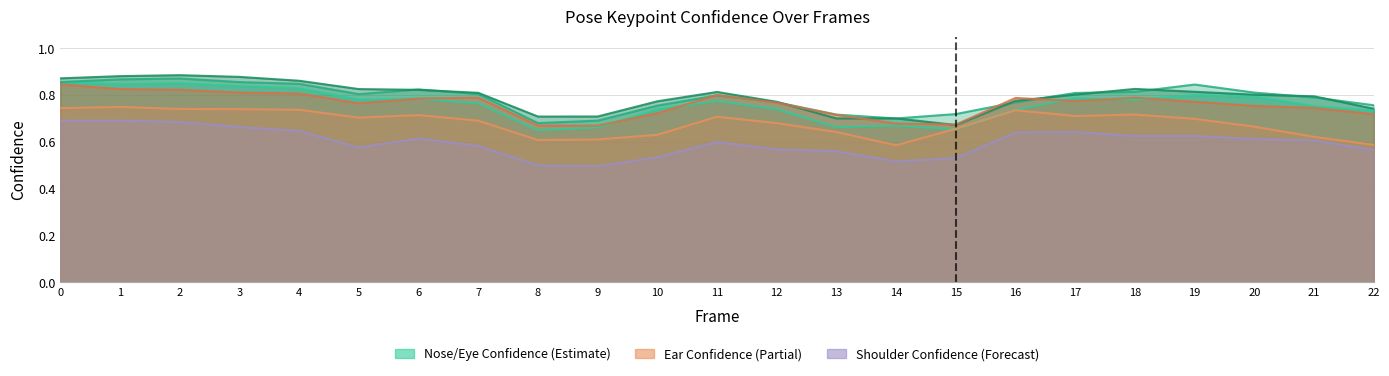

What is the total value across all series at 14?

3.9